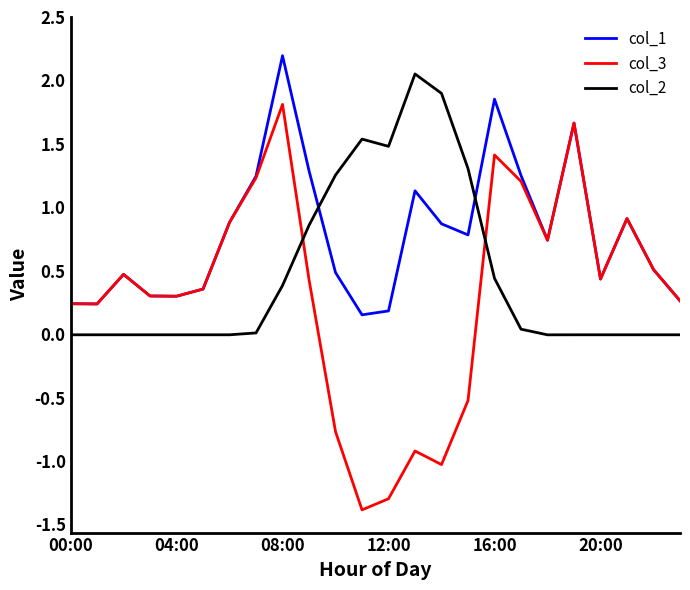

List the series in order of their overall mean, highest first.

col_1, col_2, col_3